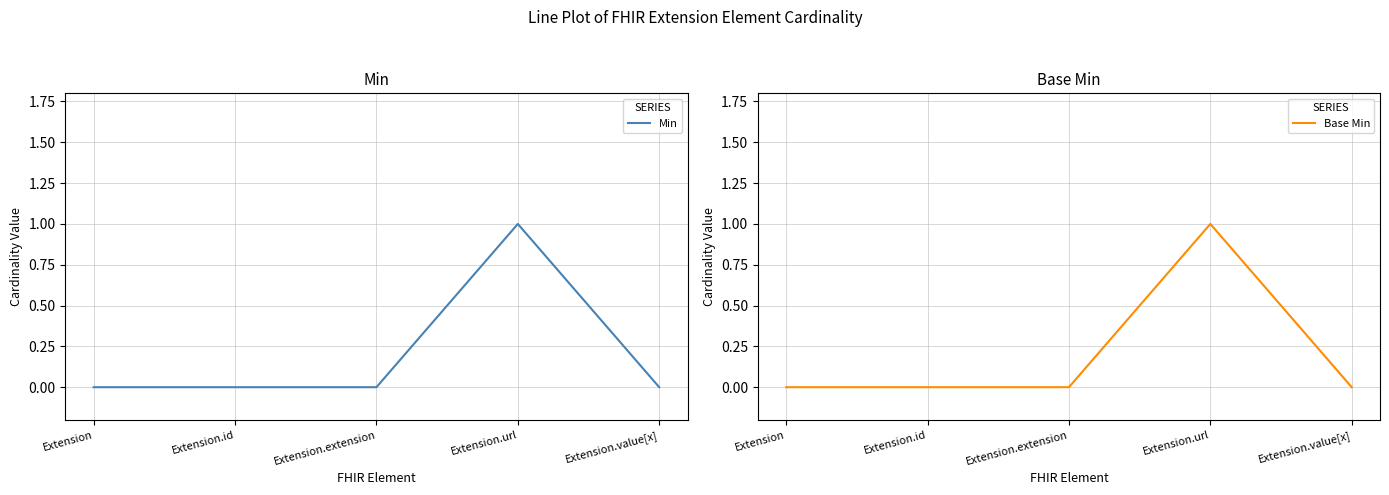

At which category is the sum across all series the highest?

Extension.url